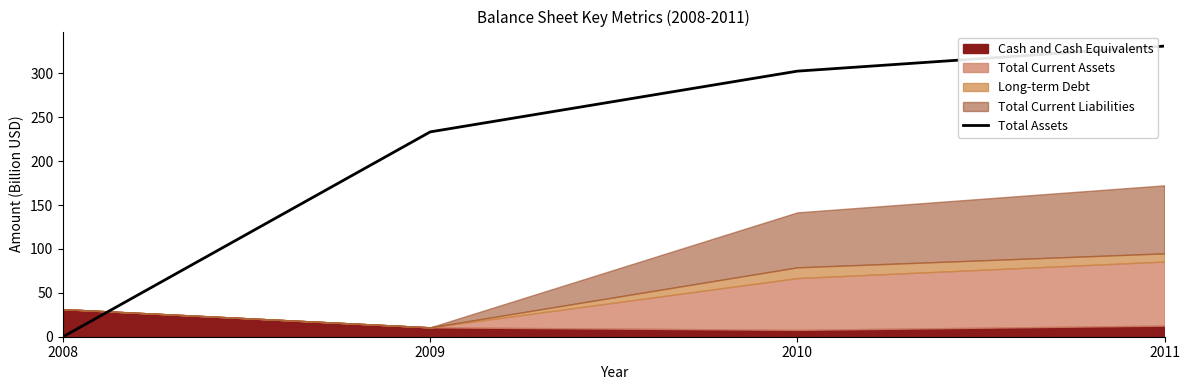

Is it true that the value at 2011 is 331.1?

True